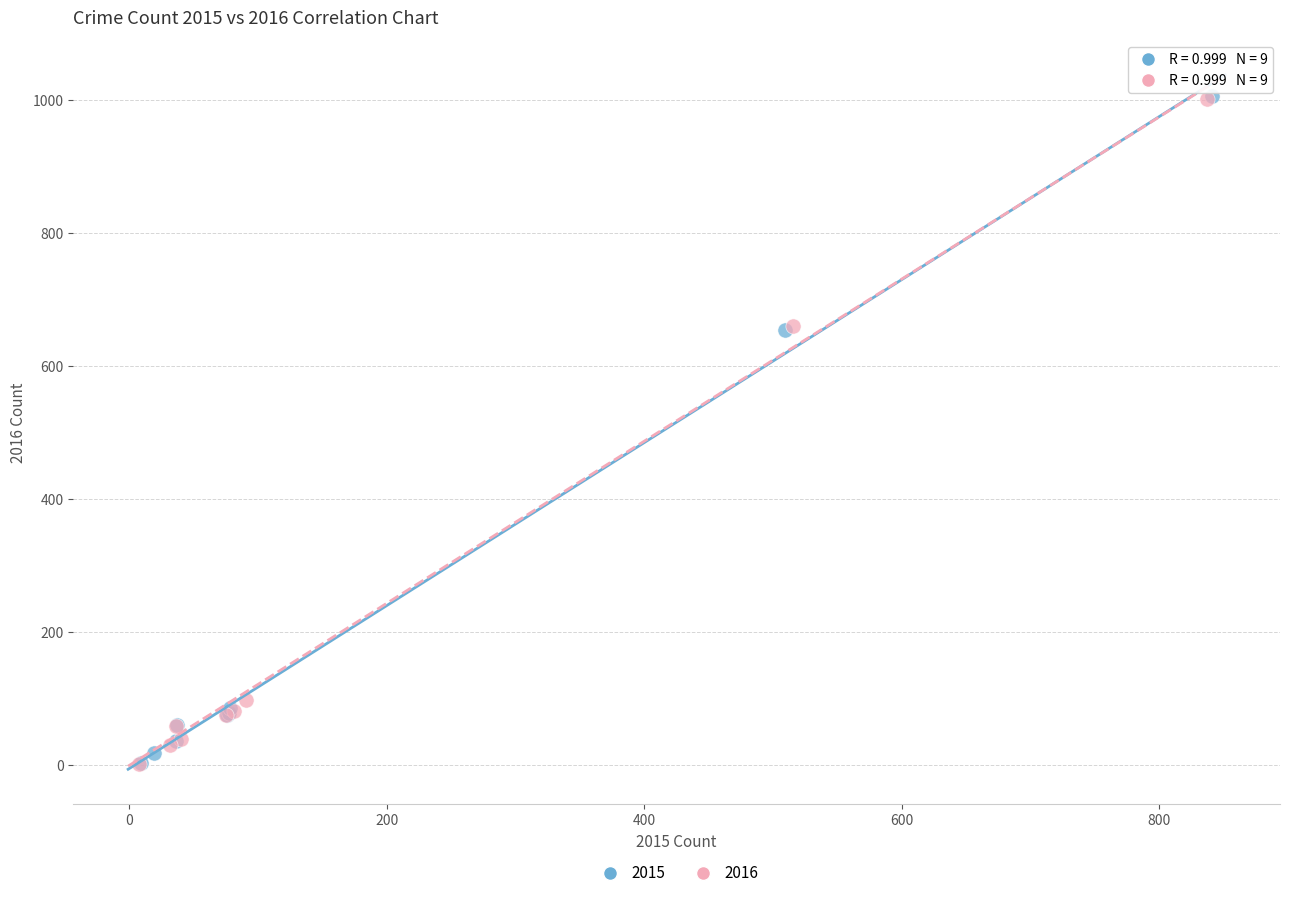

What are all the series names shown in the legend?

2015, 2016